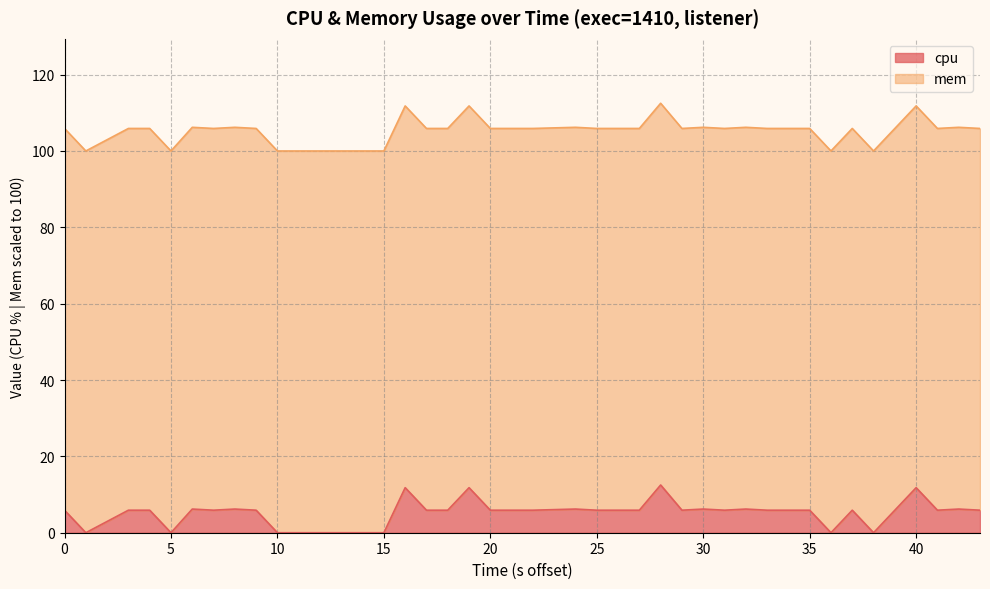

What is the value of the 34th point from the left?

5.9